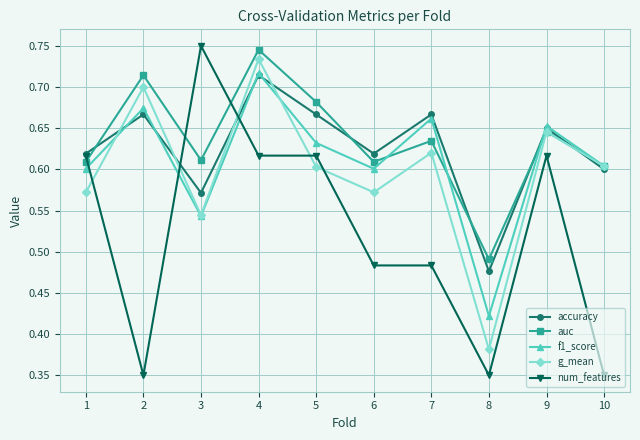

Between 2 and 7, which series saw the biggest shift?

num_features